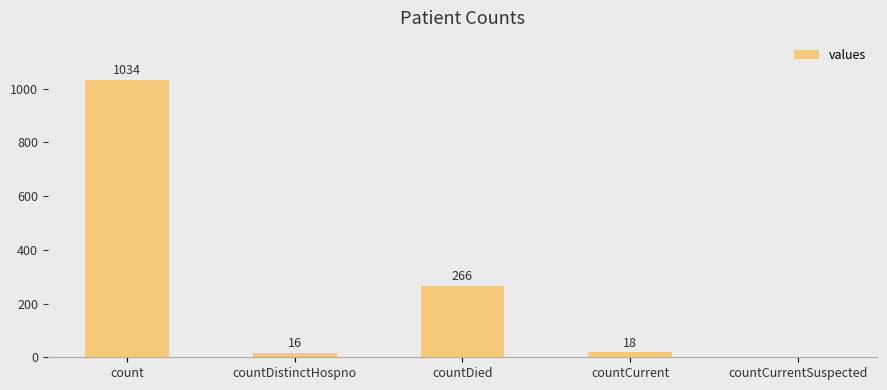

Count the number of categories in the chart.

5